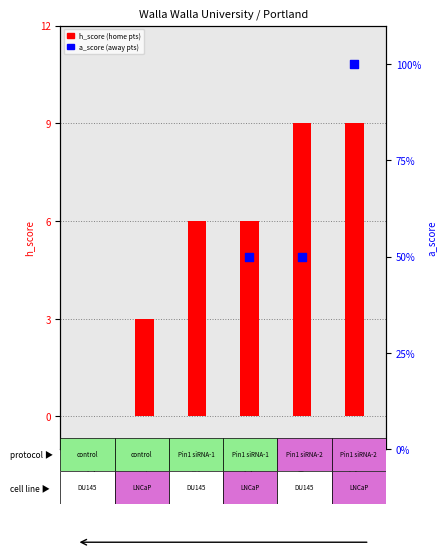

Which series has the largest Y range (max minus min)?

h_score